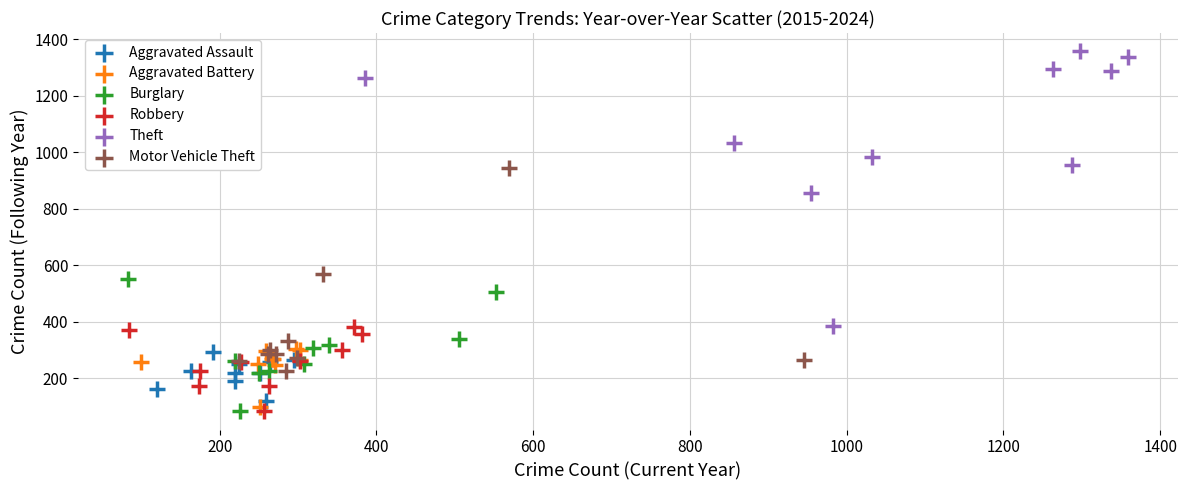

Which series has the largest Y range (max minus min)?

Theft